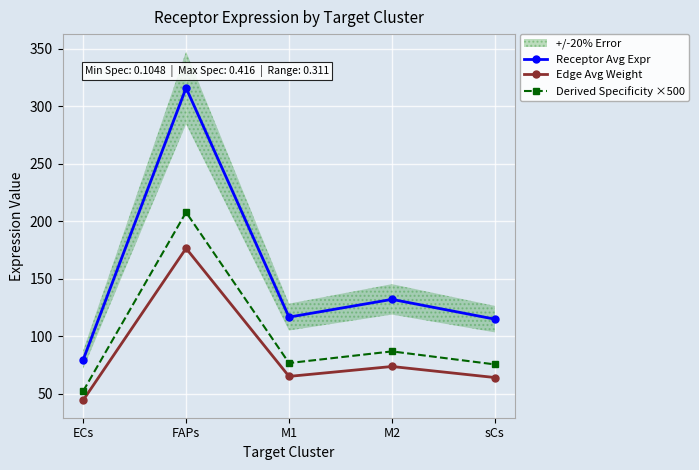

What is the difference between the maximum and minimum values in the Receptor Avg Expr series?

236.4